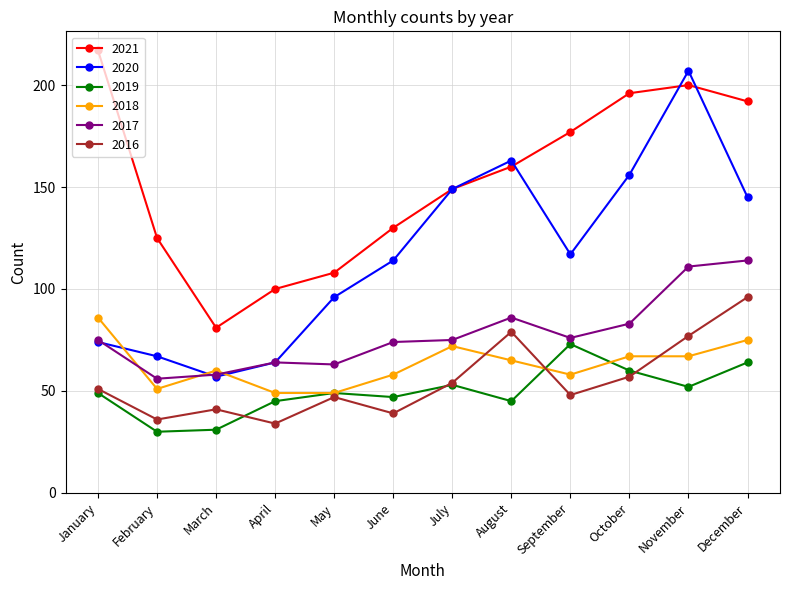

Between October and November, which series saw the biggest shift?

2020